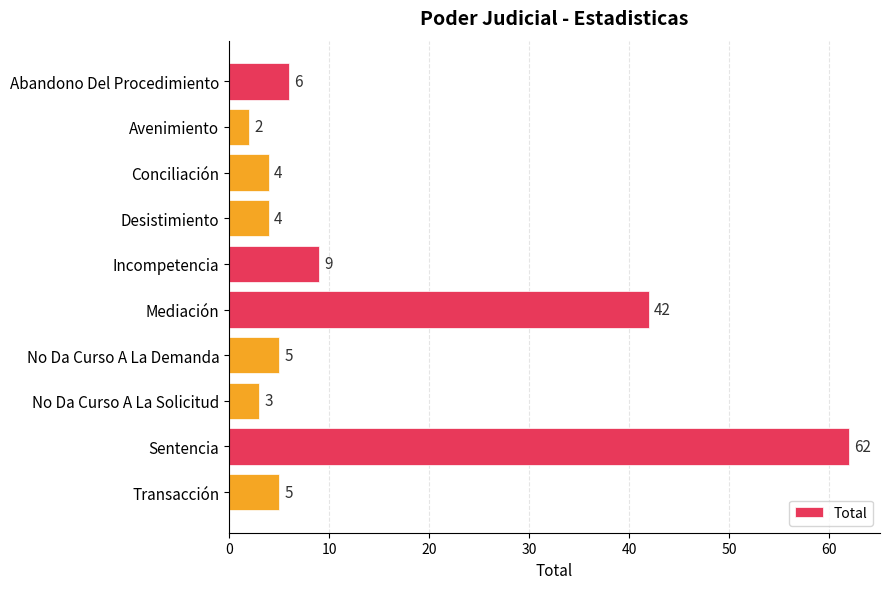

Where is the data nearest to the value 32?

Mediación